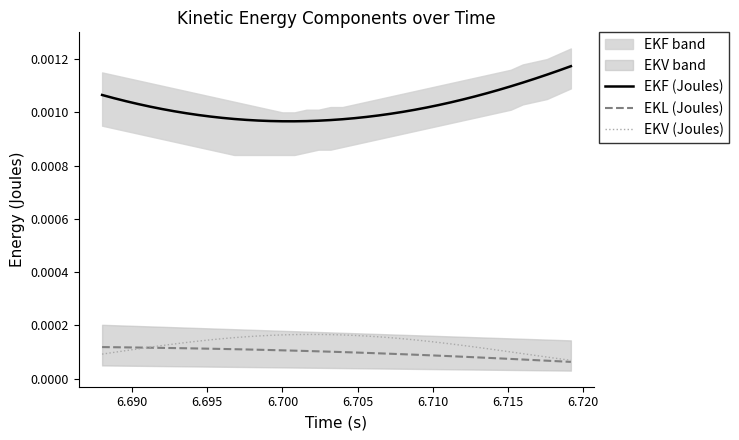

Does the chart have visible grid lines?

No